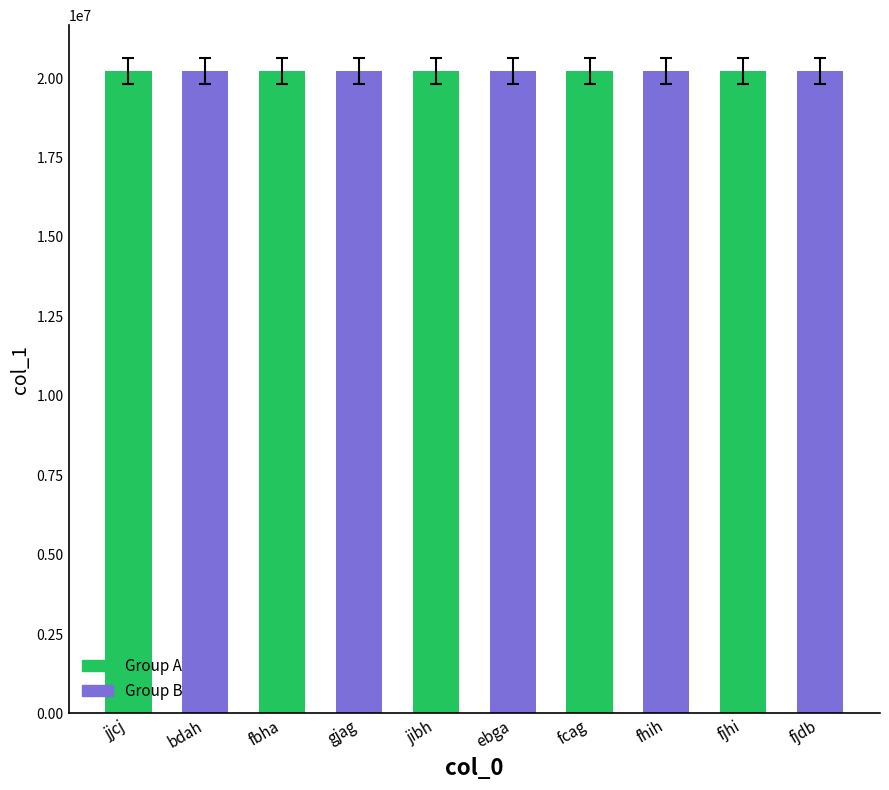

What is the change in value from bdah to fjhi?

-5622